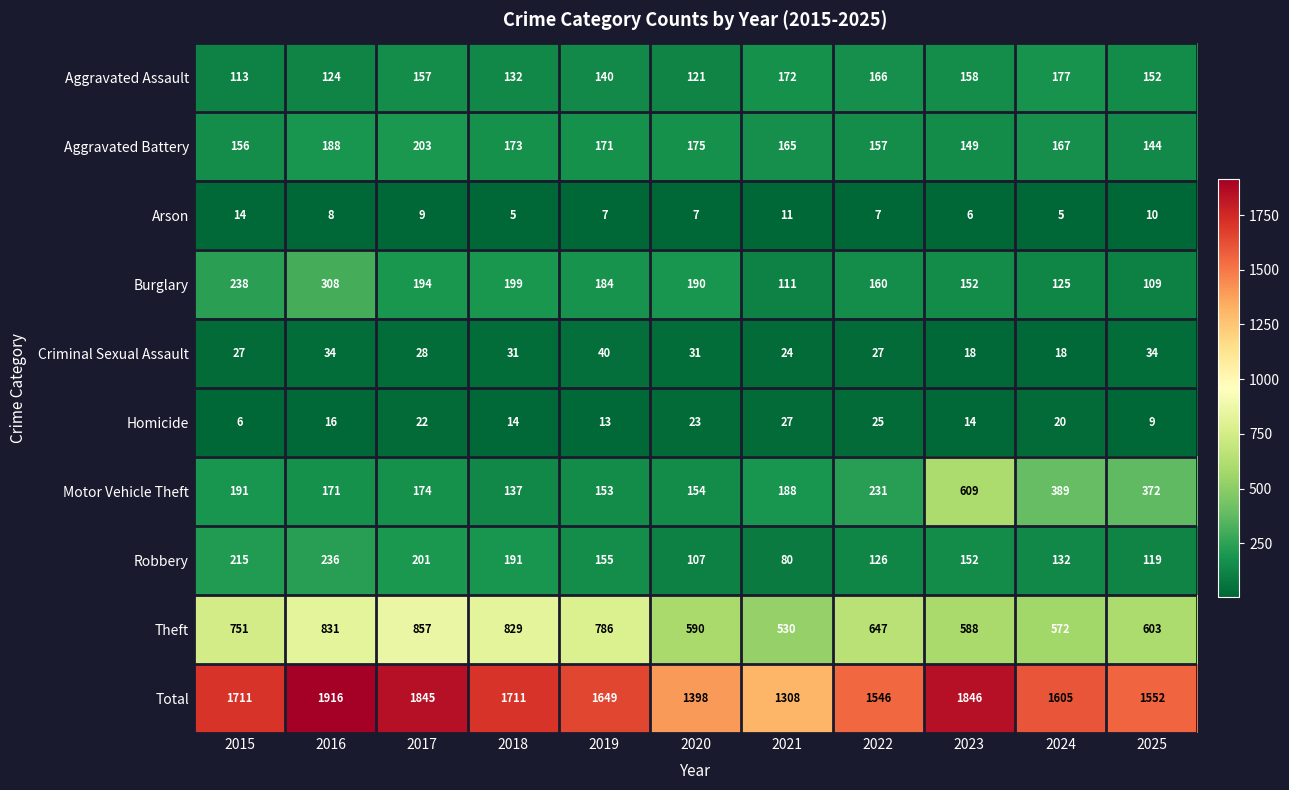

Which series has the largest total across all categories?

Total